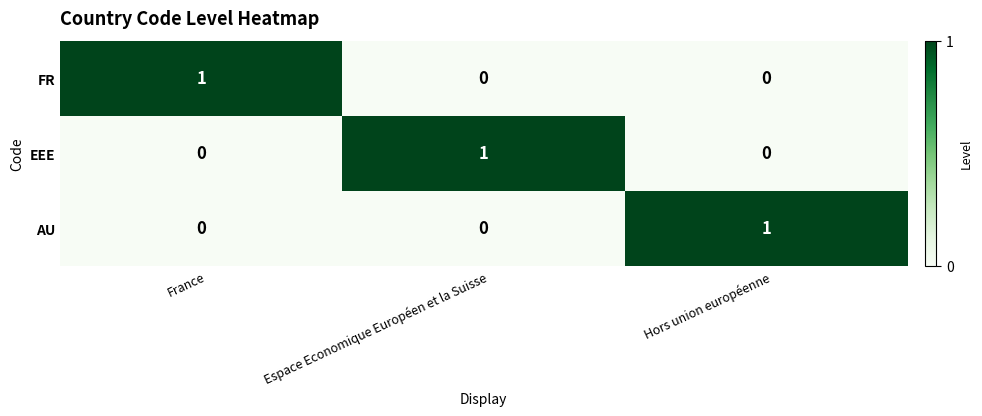

Reading right to left, transcribe all the data shown in this chart.

FR: 0	0	1
EEE: 0	1	0
AU: 1	0	0